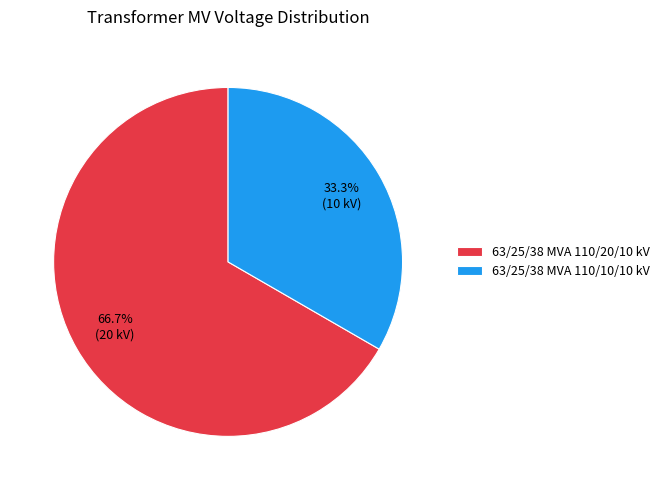

Is there any slice that represents more than half of the pie?

Yes